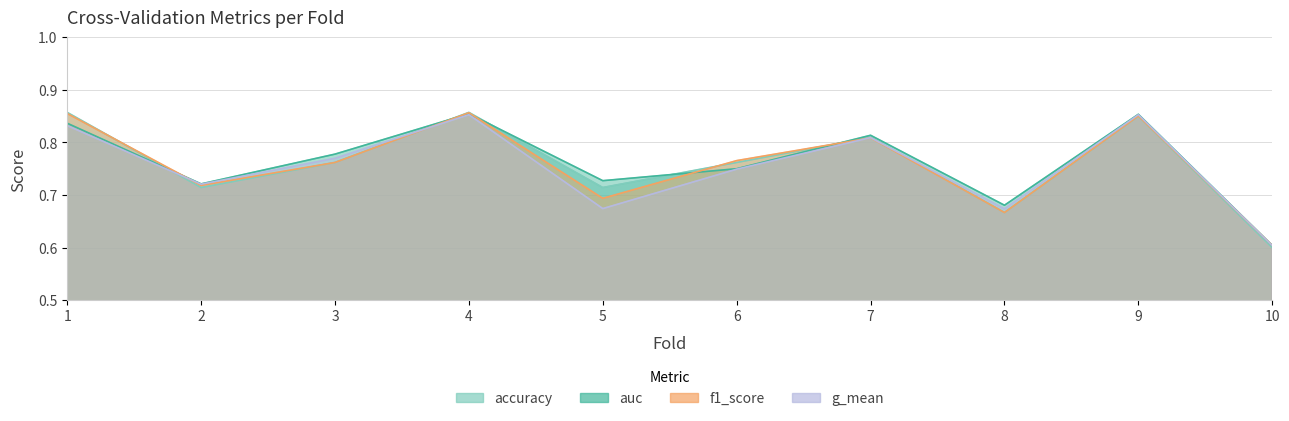

Rank the series by their maximum value, from highest to lowest.

accuracy, f1_score, auc, g_mean